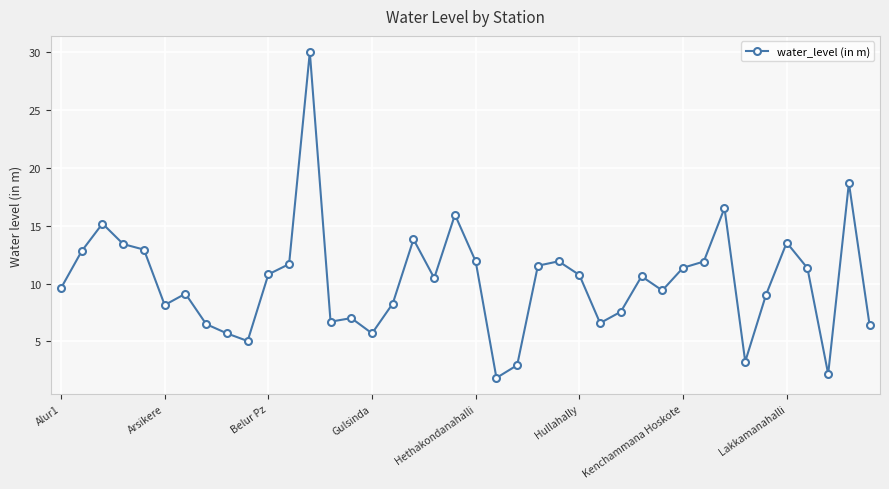

What is the average value?

10.2